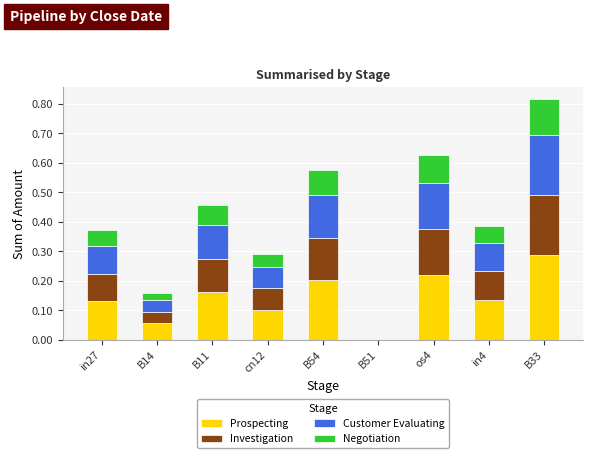

Are the bars grouped side by side (vs. stacked)?

No